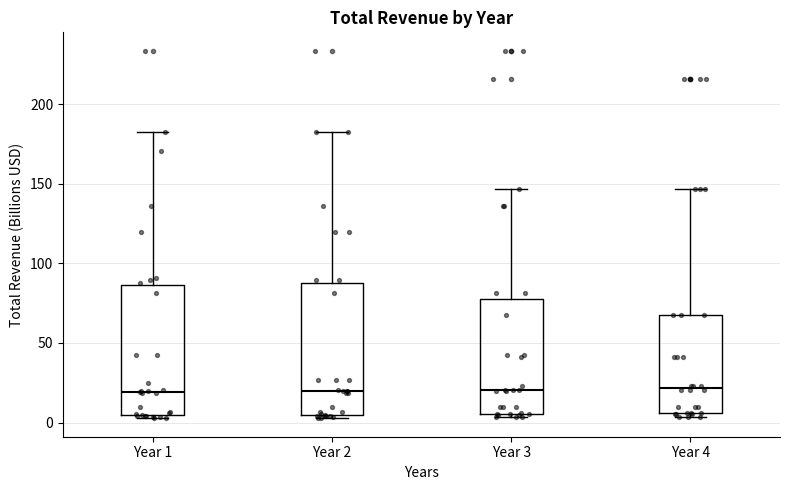

Reading left to right, read every box against the y-axis: the position of its median line, the range the box covers, and the ends of its whiskers. The values are not printed on the chart, so give them approximately, as read against the axis.

Year 1: median 20, box 5 to 85, whiskers 5 (just below the box's lower edge) to 185
Year 2: median 20, box 5 to 90, whiskers 5 (just below the box's lower edge) to 185
Year 3: median 20, box 5 to 80, whiskers 5 (just below the box's lower edge) to 145
Year 4: median 20, box 5 to 70, whiskers 5 (just below the box's lower edge) to 145